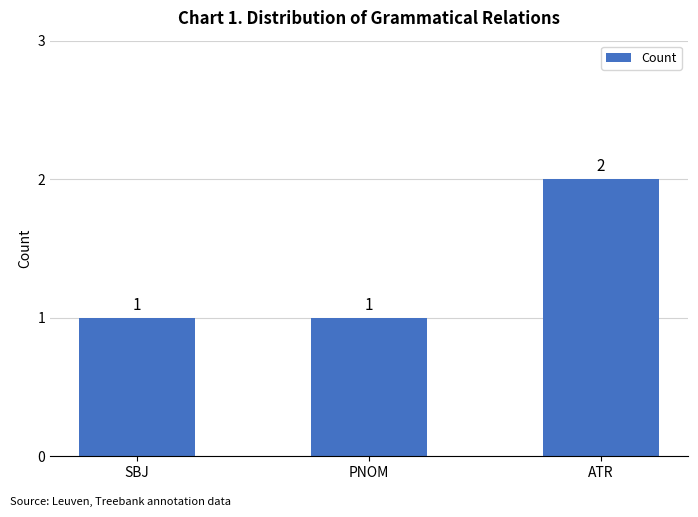

How many values exceed 1?

1